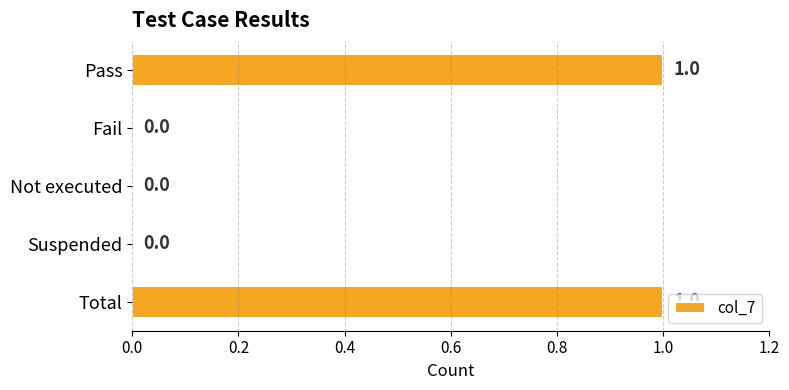

Count the number of categories in the chart.

5